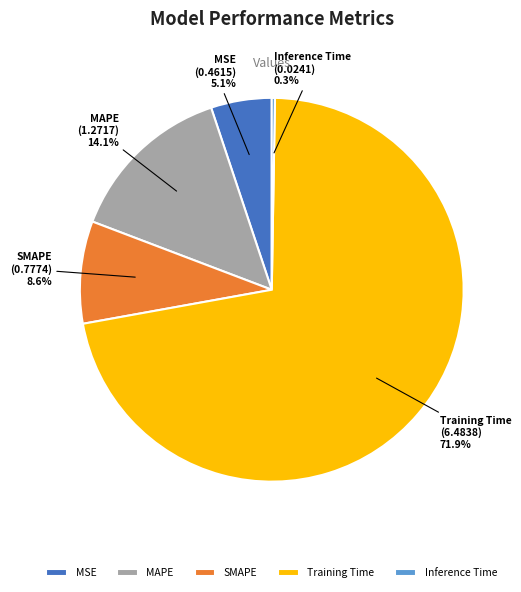

Between MAPE and MSE, which is larger?

MAPE